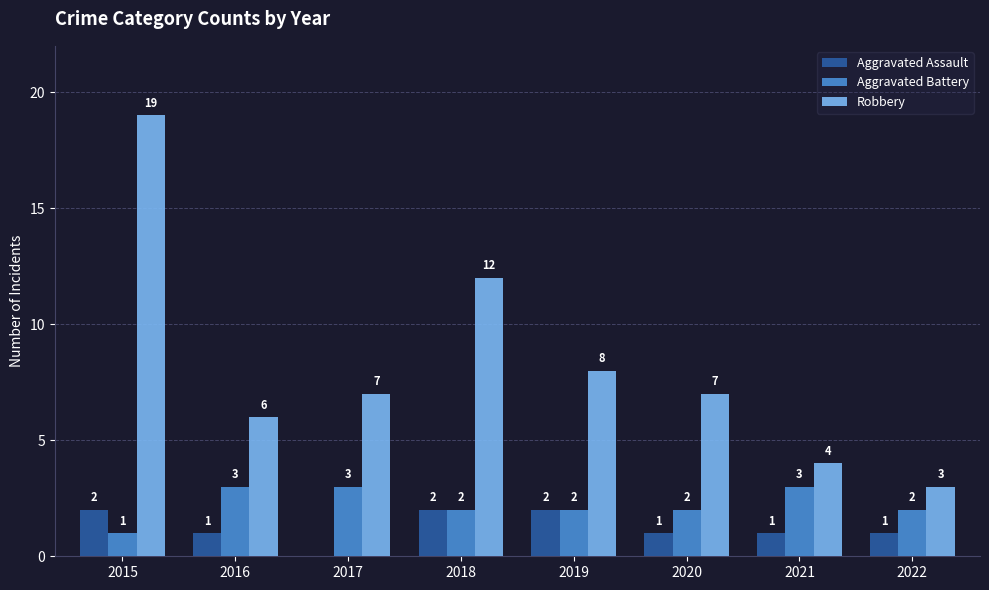

What is the sum of all Aggravated Assault values?

10